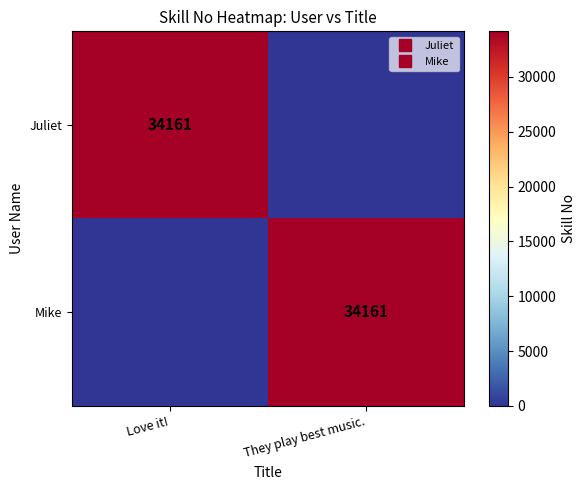

Which series has the largest total across all categories?

Juliet